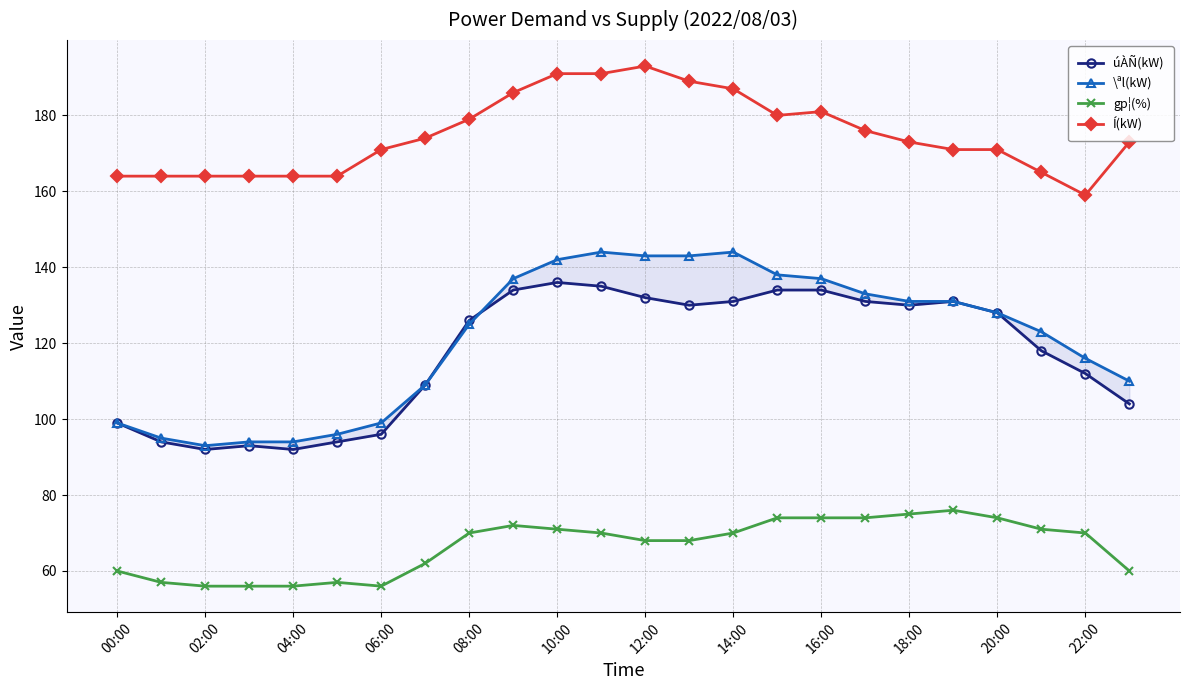

Is this an area chart (filled region under the line)?

No